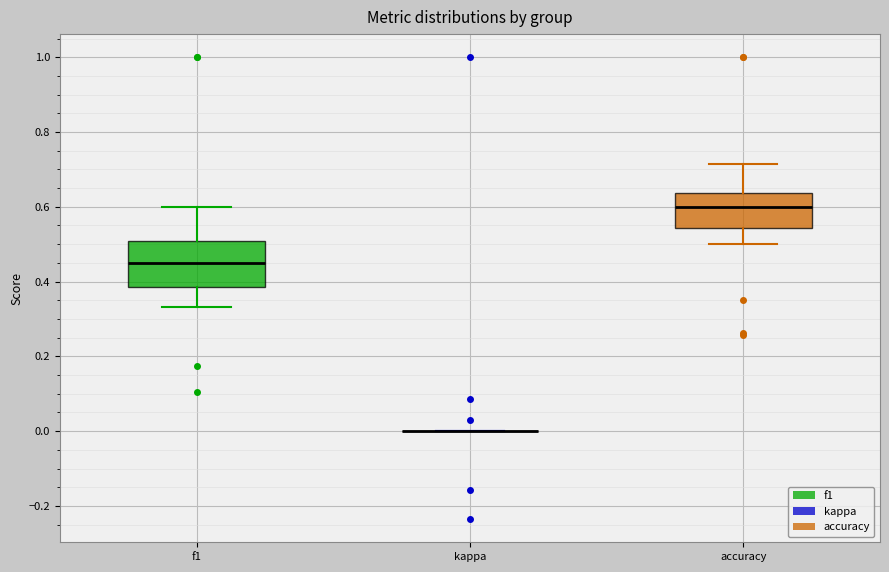

Reading left to right, read every box against the y-axis: the position of its median line, the range the box covers, and the ends of its whiskers. The values are not printed on the chart, so give them approximately, as read against the axis.

f1: median 0.46, box 0.38 to 0.50, whiskers 0.34 to 0.60
kappa: box collapsed to a line at 0.00, whiskers 0.00 to 0.00
accuracy: median 0.60, box 0.54 to 0.64, whiskers 0.50 to 0.72